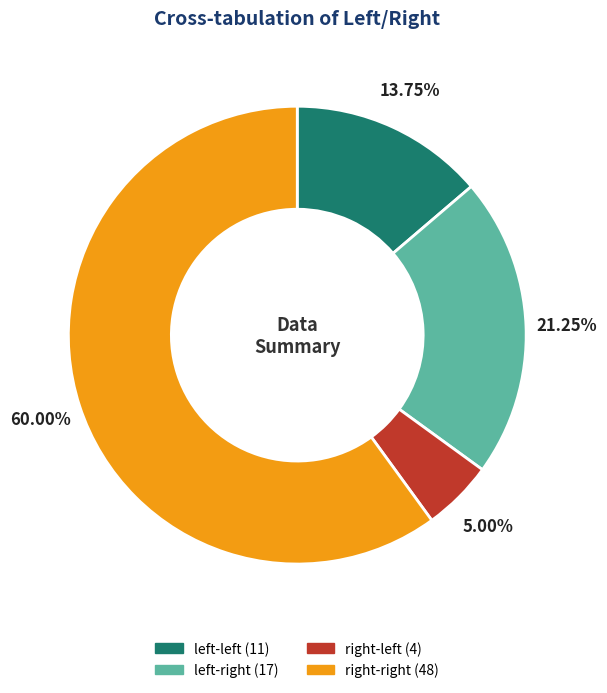

How many slices are in this pie chart?

4